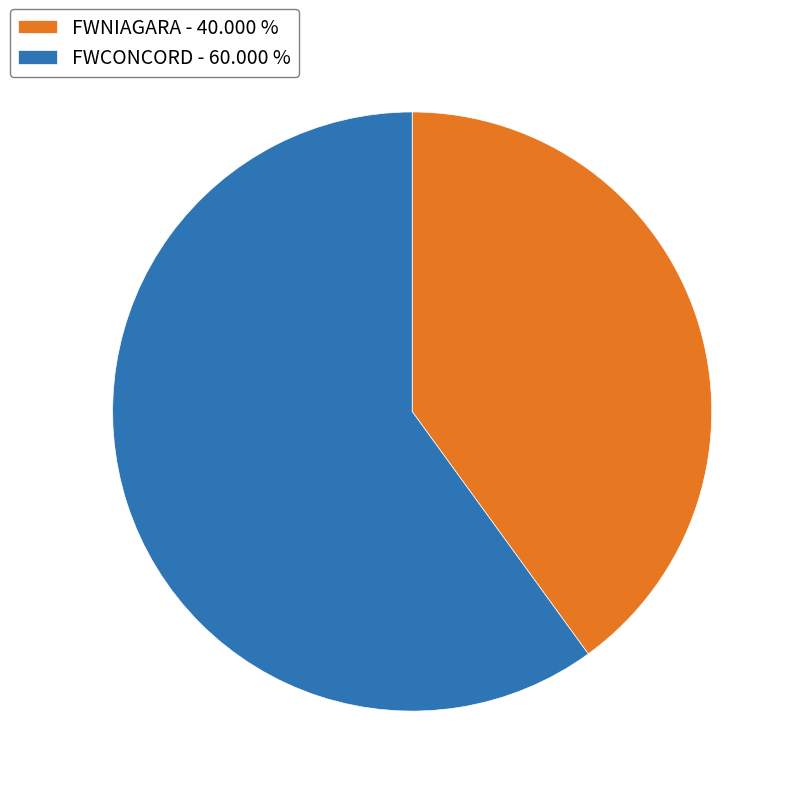

Between FWCONCORD - 60.000 % and FWNIAGARA - 40.000 %, which is larger?

FWCONCORD - 60.000 %